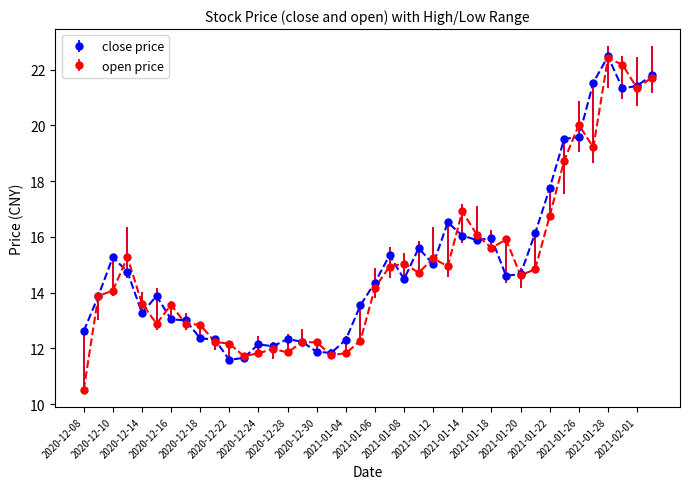

At how many categories does at least one series exceed 19?

7